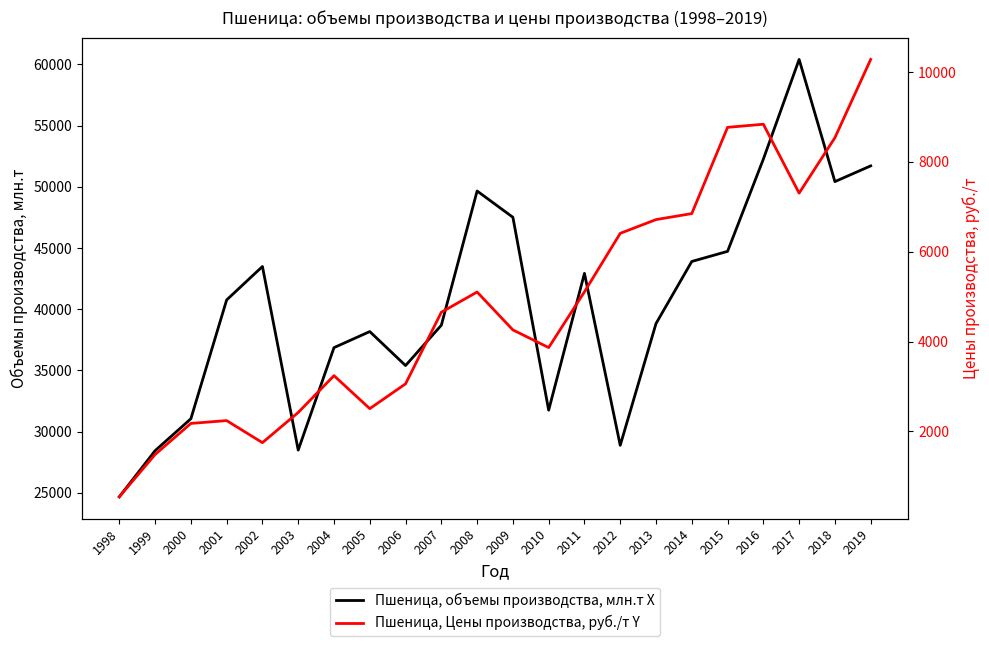

True or false: Пшеница, Цены производства, руб./т Y and Пшеница, объемы производства, млн.т Х cross at least once.

False